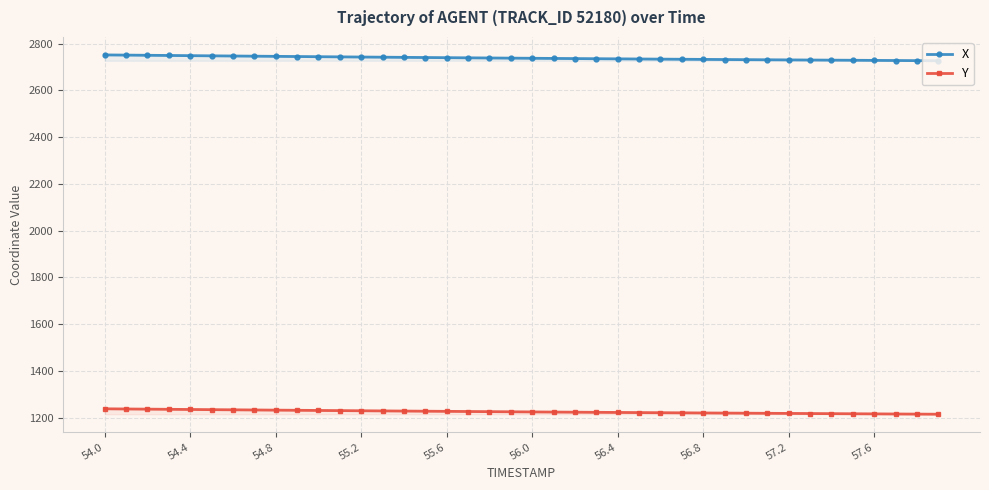

True or false: X has a value of 2745.8 at 54.8.

True